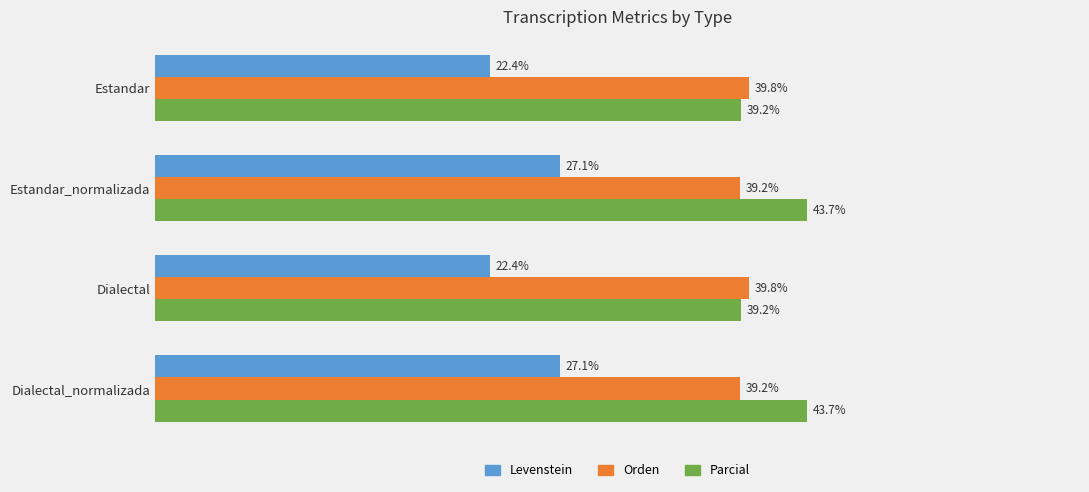

Rank the series by their maximum value, from lowest to highest.

Levenstein, Orden, Parcial